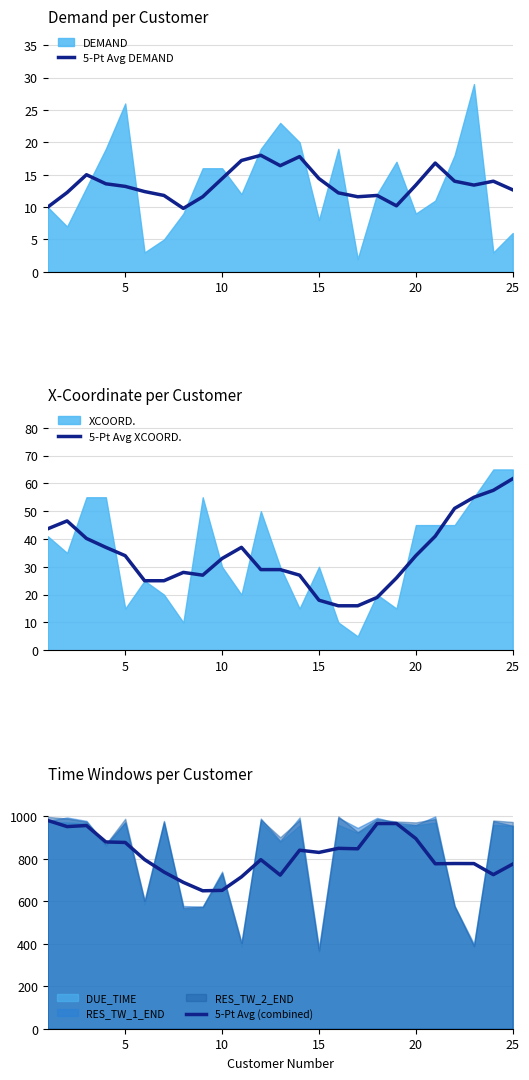

Does the chart display data point markers on the line(s)?

No